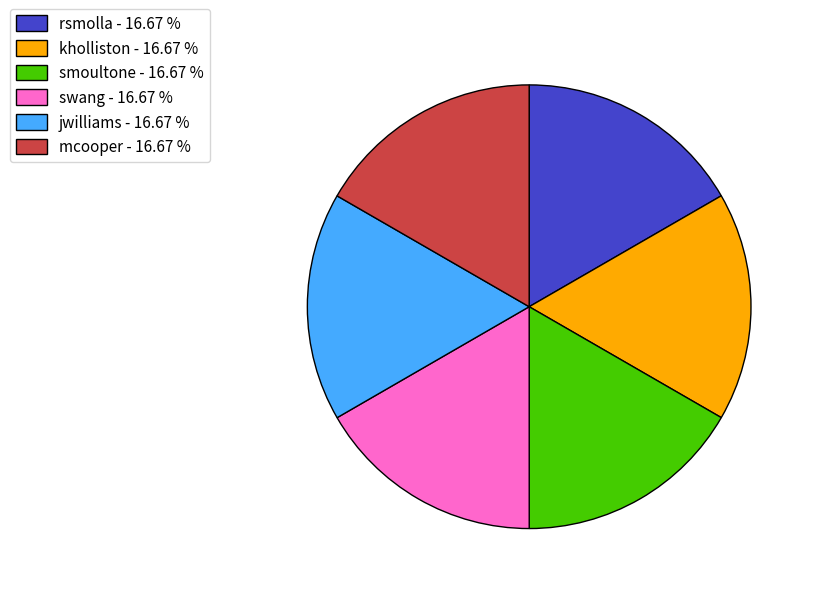

Does any single category account for the majority?

No